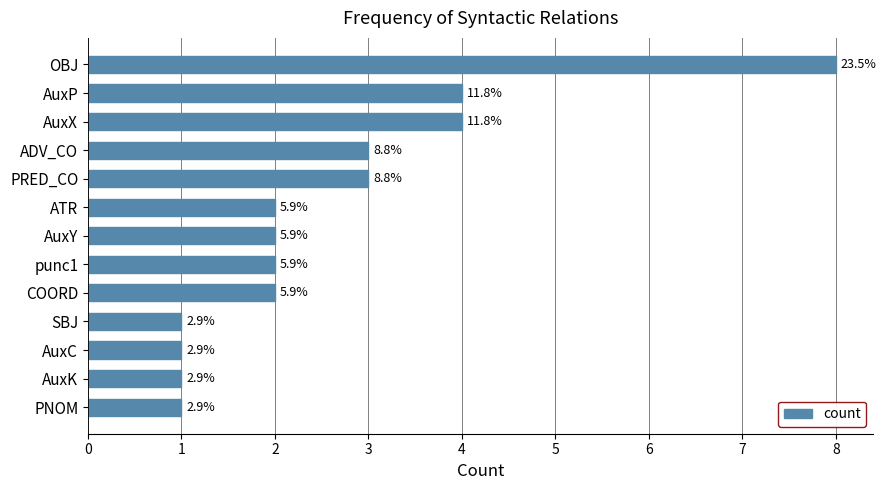

How many bars are there in total?

13